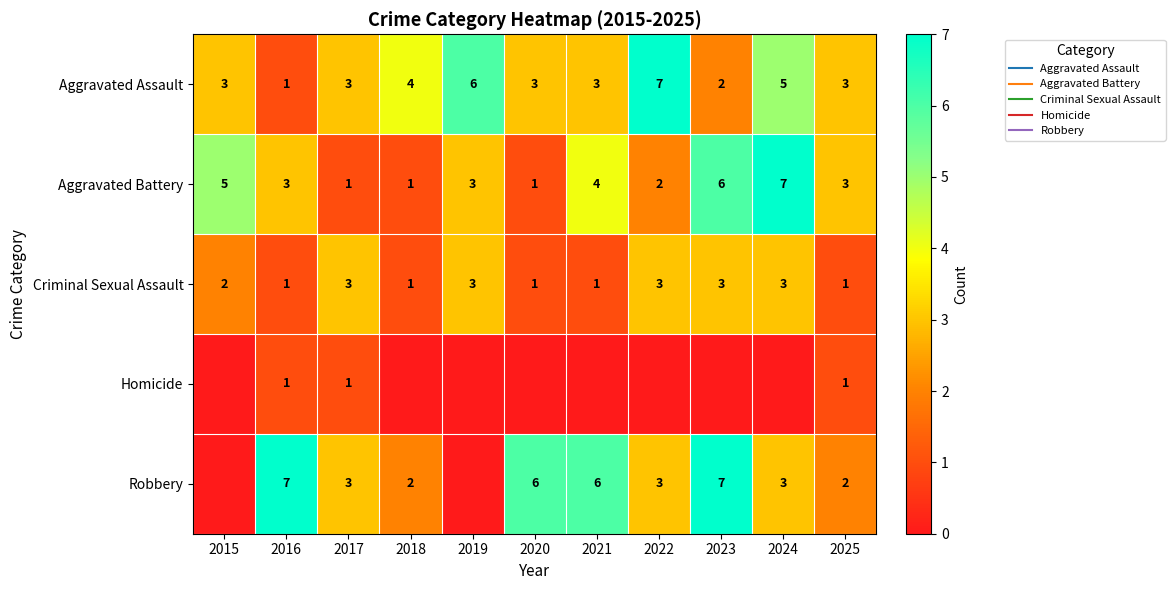

Where is Aggravated Assault nearest to the value 4?

2018